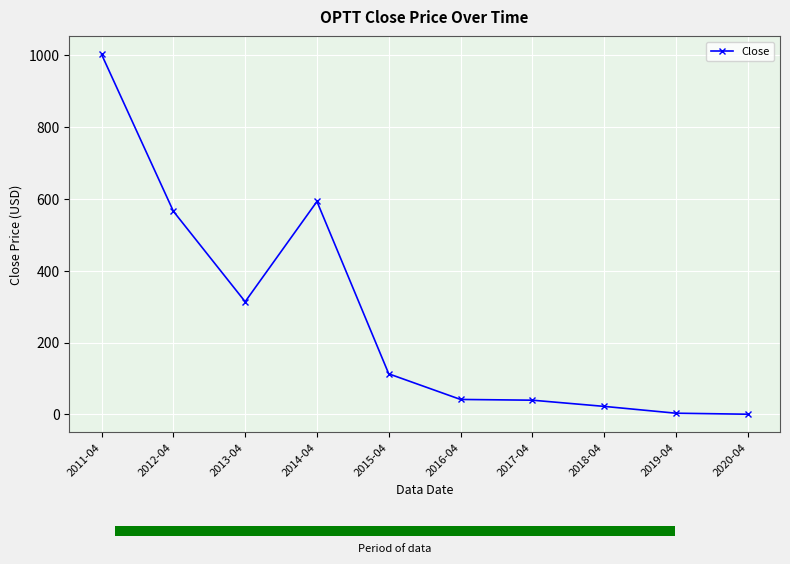

List the labels in order of value, largest first.

2011-04, 2014-04, 2012-04, 2013-04, 2015-04, 2016-04, 2017-04, 2018-04, 2019-04, 2020-04